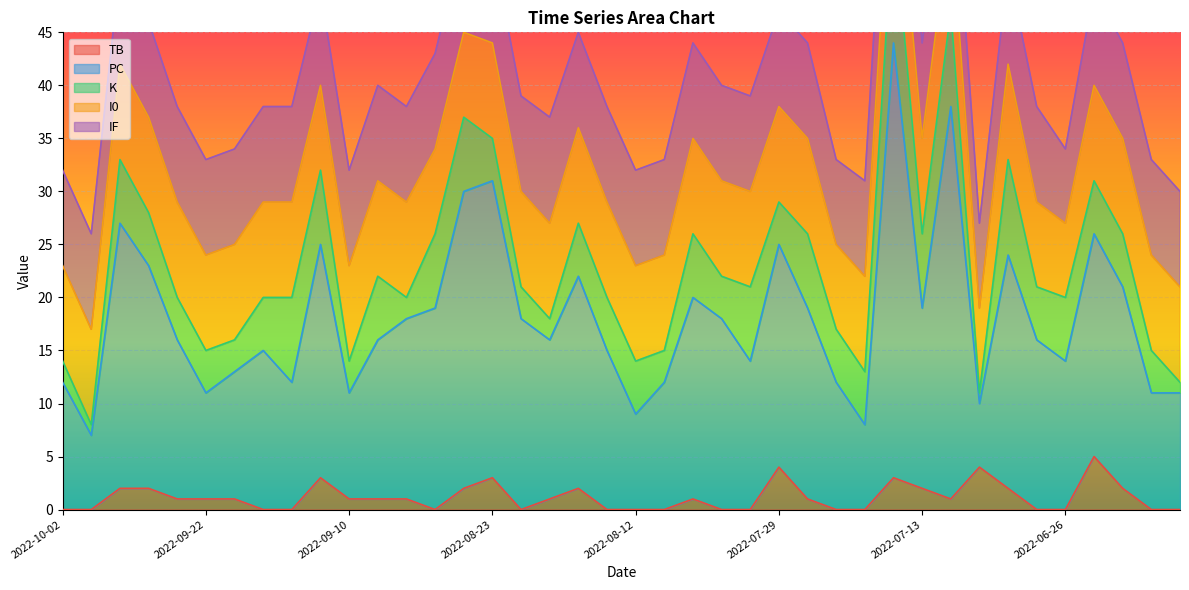

True or false: TB has a value of 2 at 2022-07-13.

True